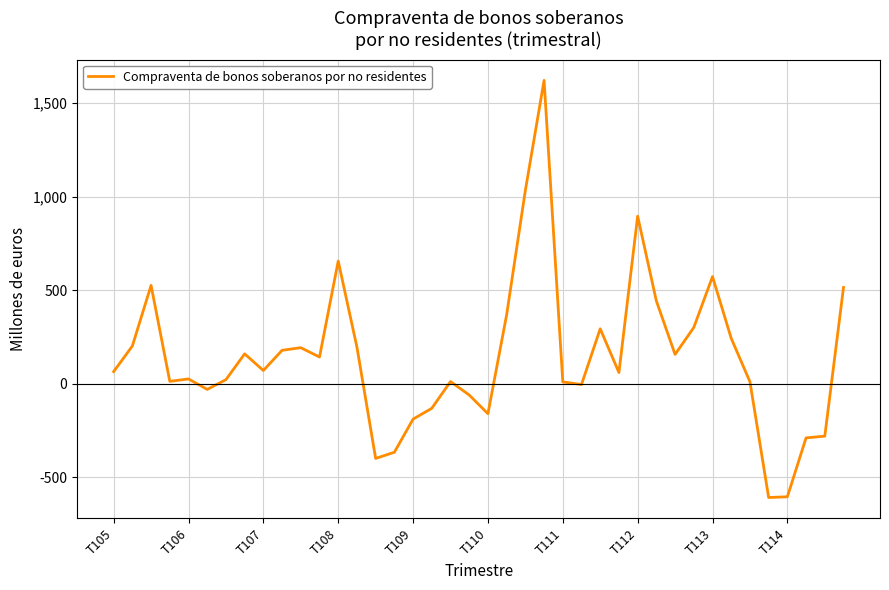

What is the difference between the maximum and minimum values?

2230